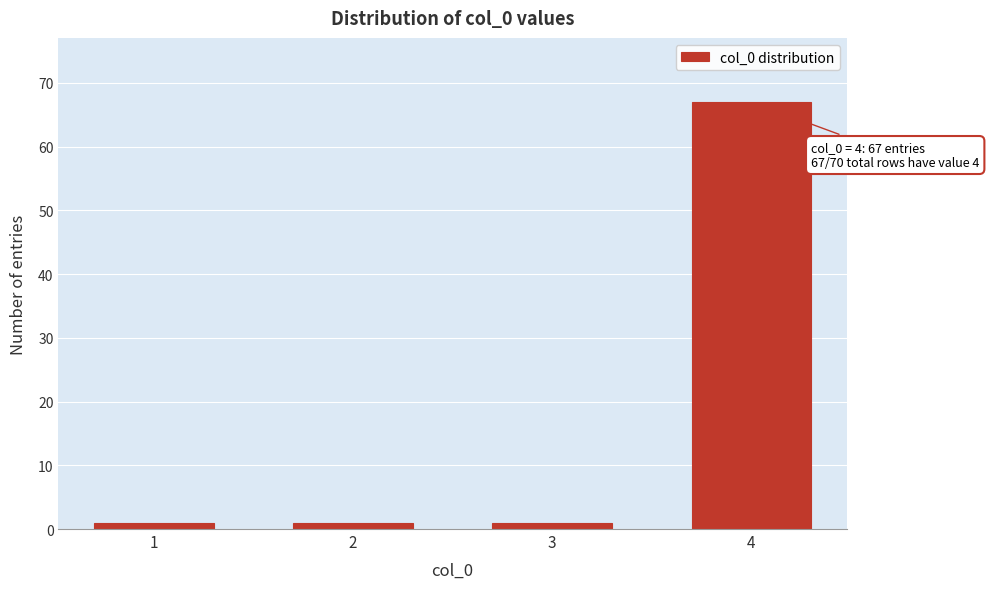

Reading left to right, extract all data points from this chart.

1	1	1	67